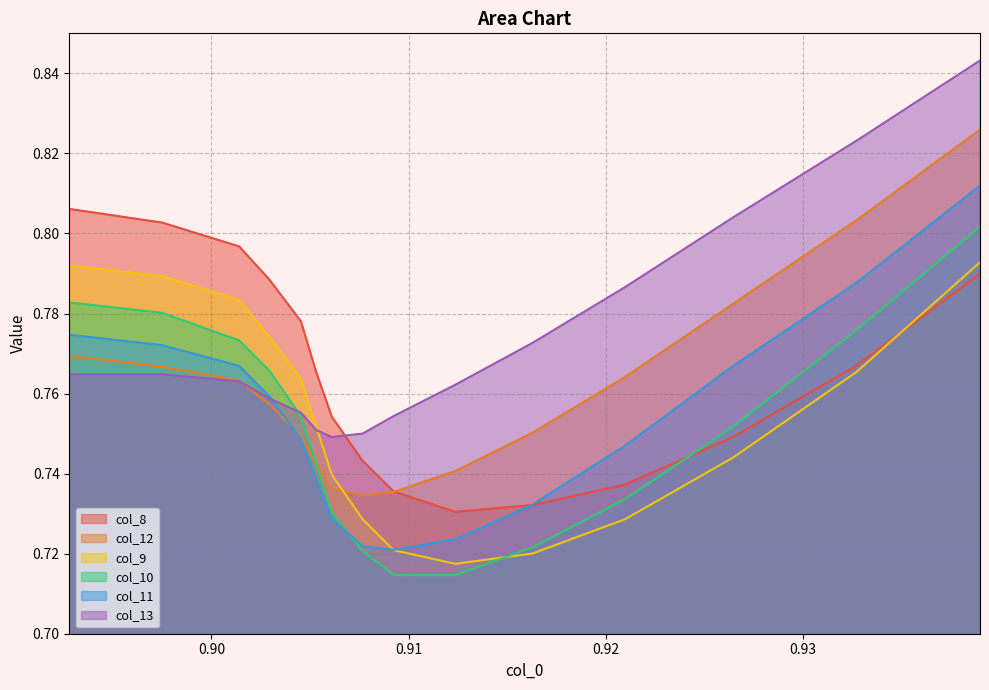

What is the sum of all col_9 values?

11.3